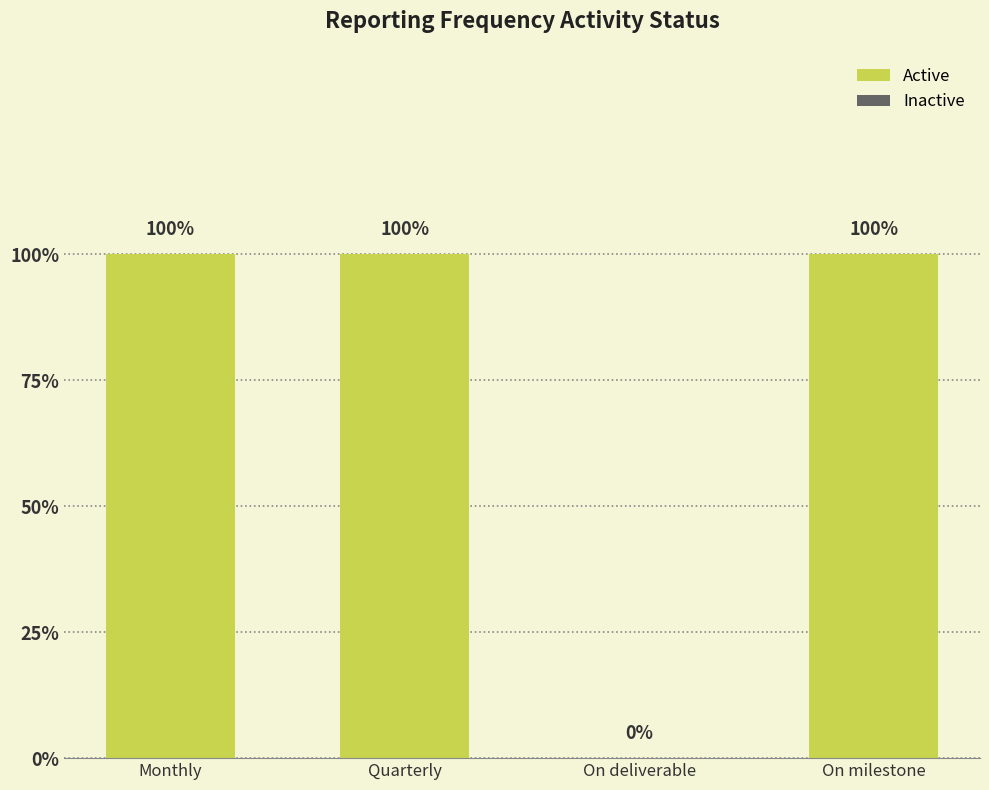

Does the chart contain any negative values?

No